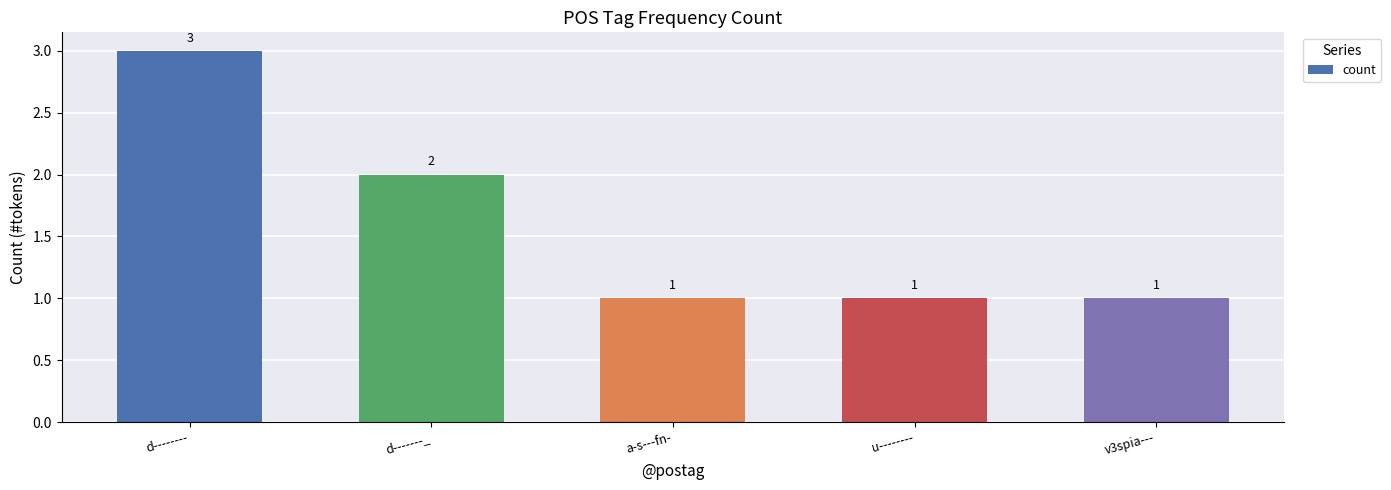

Which label corresponds to the largest value in the chart?

d--------